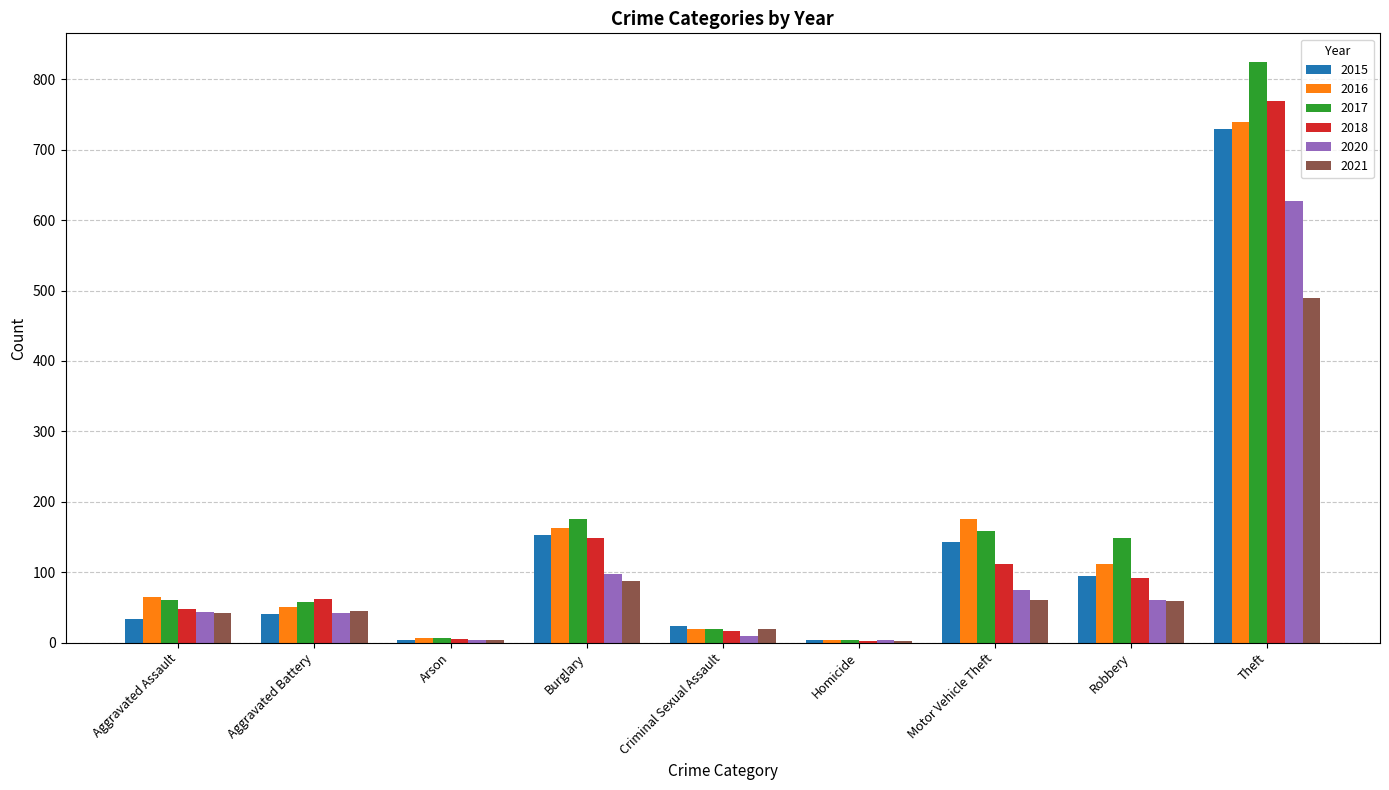

Is the value of 2016 at Aggravated Assault greater than the value of 2015 at Aggravated Assault?

Yes